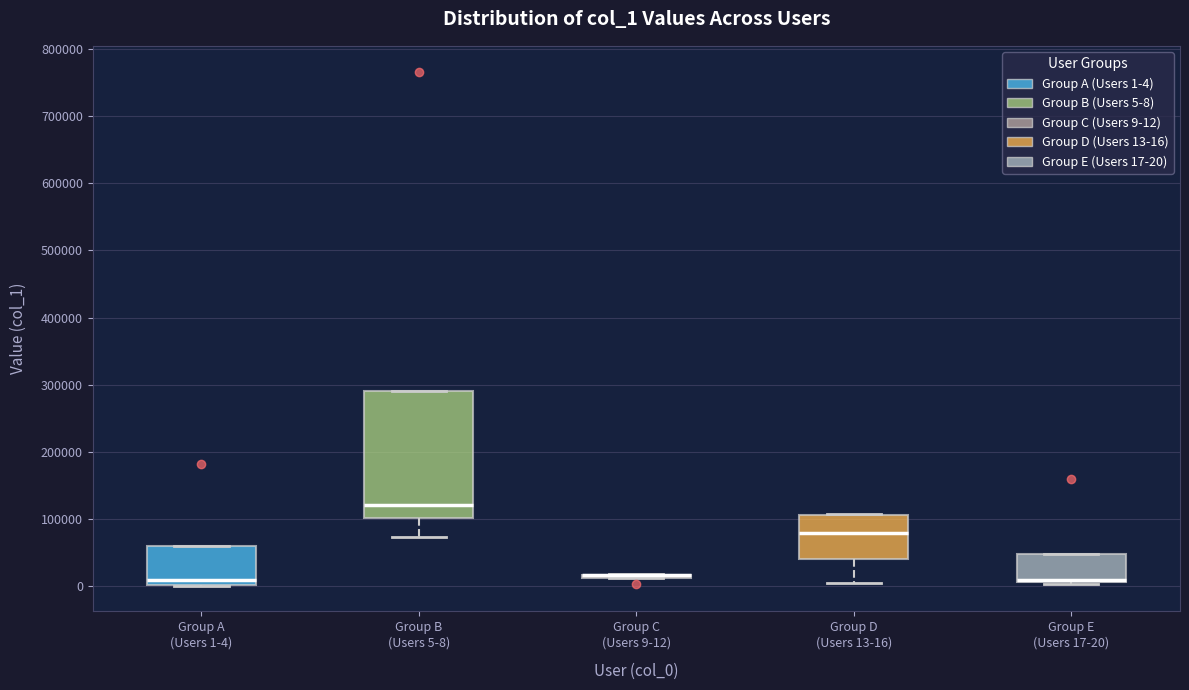

Reading left to right, transcribe this box plot: for each box, give where its median line is, the range the box spans, and where its two whiskers end, as read against the y-axis. The values are not printed on the chart, so give them approximately, as read against the axis.

Group A (Users 1-4): median 10000, box 0 to 60000, whiskers 0 to 60000
Group B (Users 5-8): median 120000, box 100000 to 290000, whiskers 70000 to 290000
Group C (Users 9-12): box collapsed to a line at 20000, whiskers 10000 to 20000
Group D (Users 13-16): median 80000, box 40000 to 110000, whiskers 10000 to 110000
Group E (Users 17-20): median 10000 (drawn on the box's lower edge), box 10000 to 50000, whiskers 0 to 50000